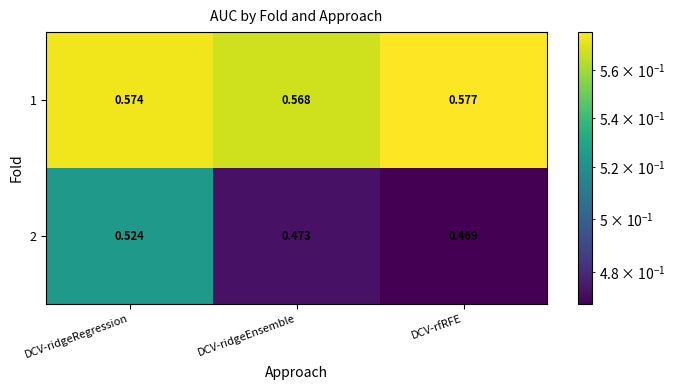

Is the value of 2 at DCV-ridgeEnsemble greater than the value of 1 at DCV-ridgeRegression?

No